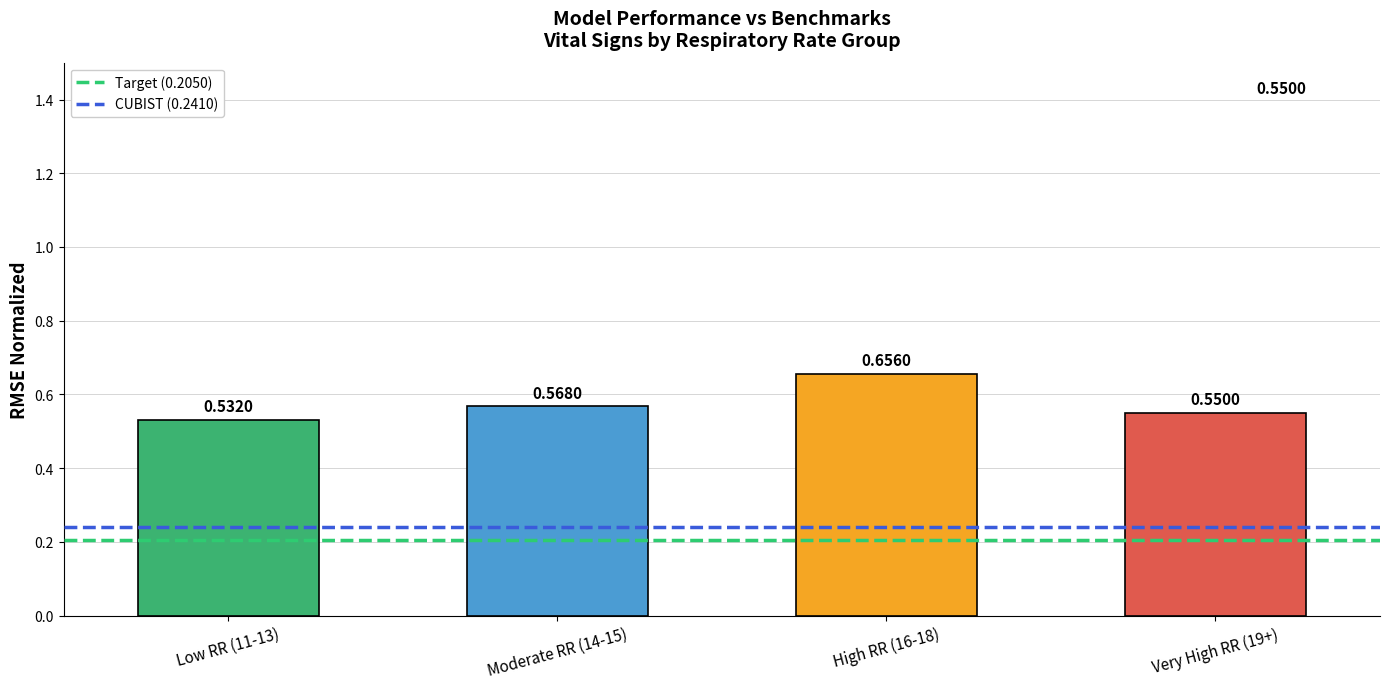

Between High RR (16-18) and Low RR (11-13), which is larger?

High RR (16-18)